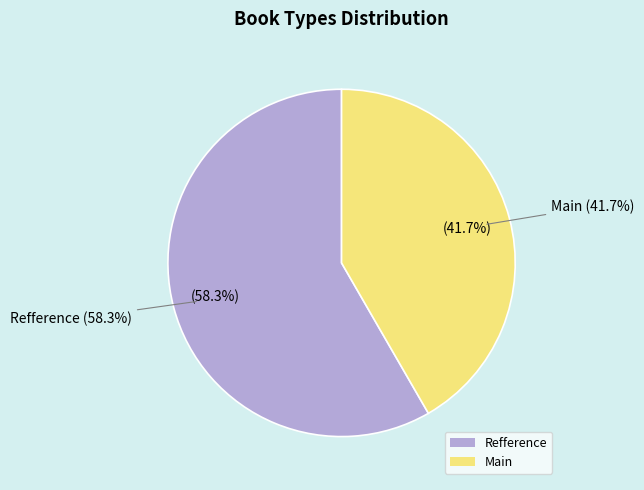

To the nearest percent, what percentage of the pie is Main?

42%